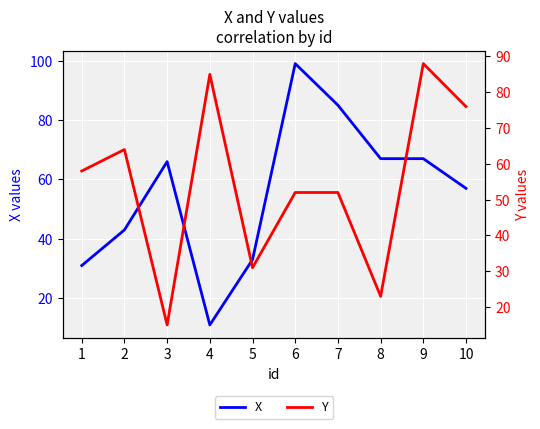

At which label does Y first exceed 58?

2